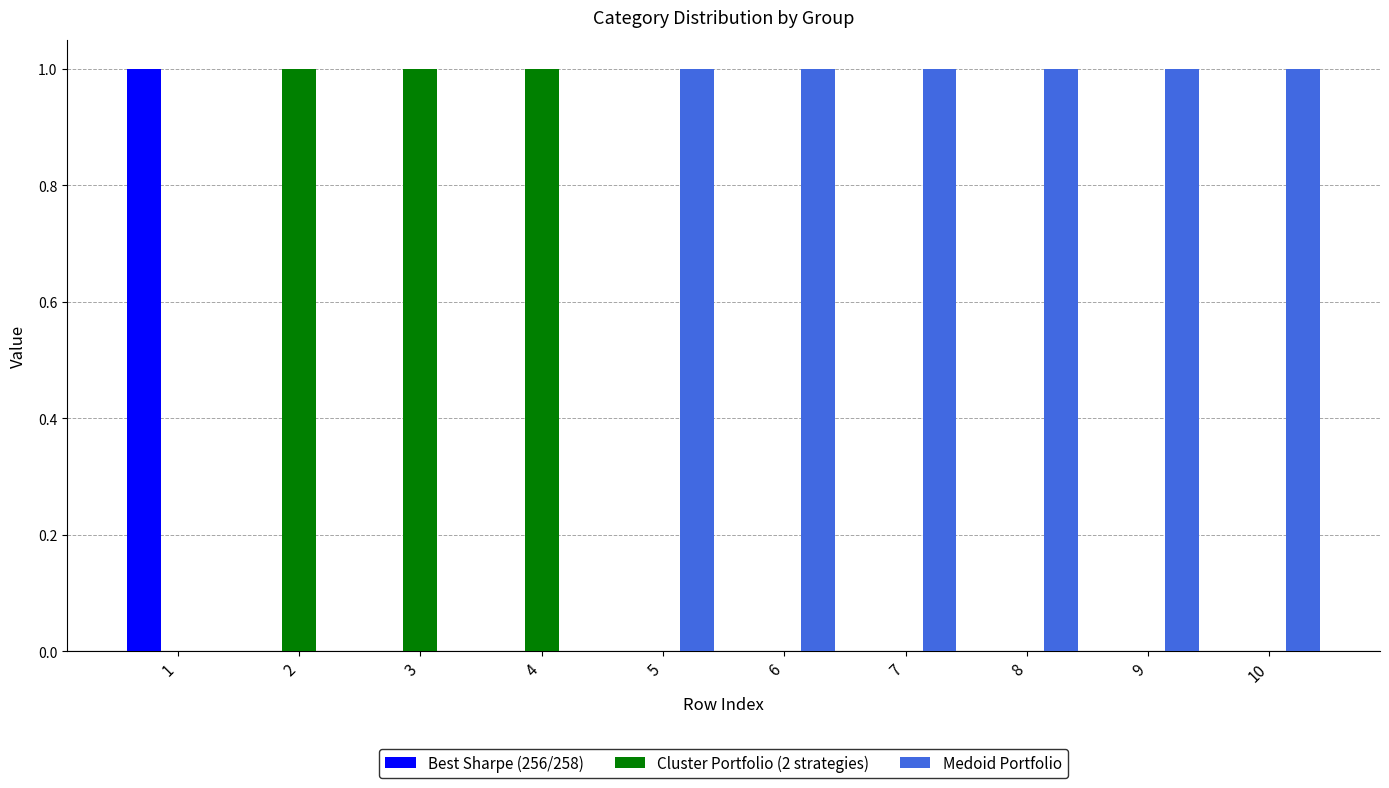

Is the value of Medoid Portfolio at 3 greater than the value of Cluster Portfolio (2 strategies) at 4?

No